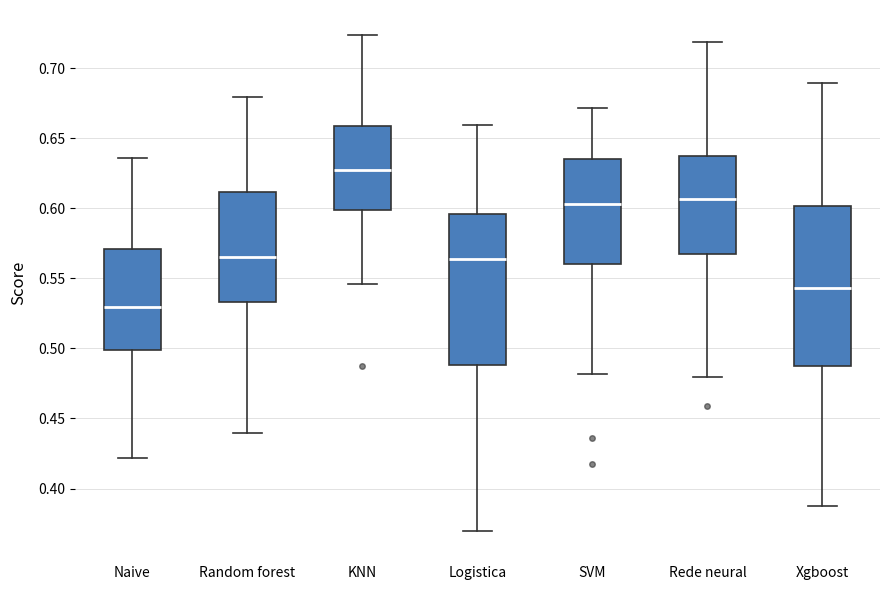

Which box is the tallest, from its lower edge to its upper edge?

Xgboost